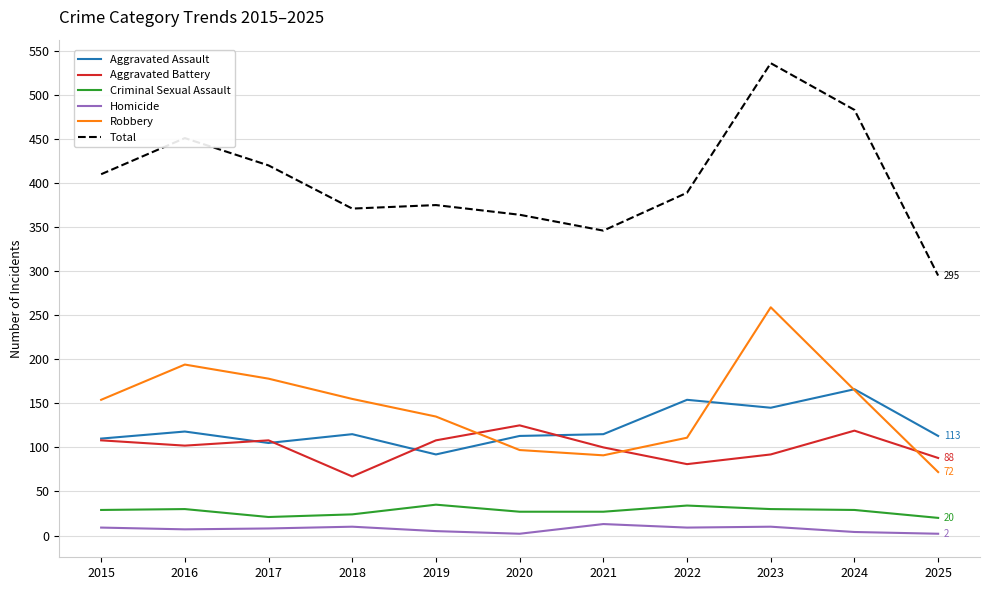

What is the difference between the highest and lowest values at 2016?

444